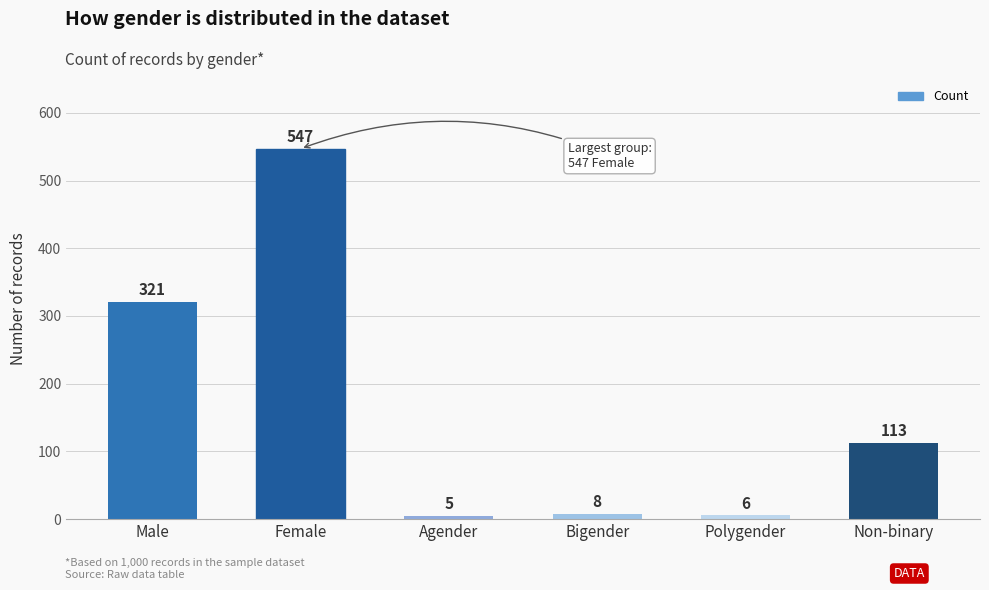

How many distinct data groups are displayed?

1